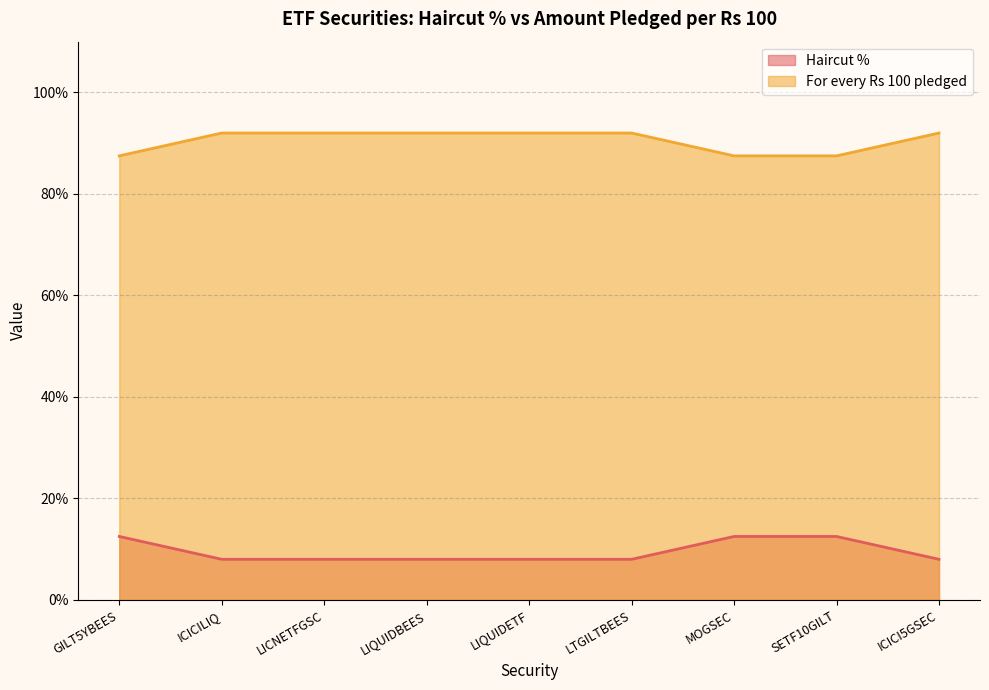

Count the Haircut % values in the range 8 to 12.

6